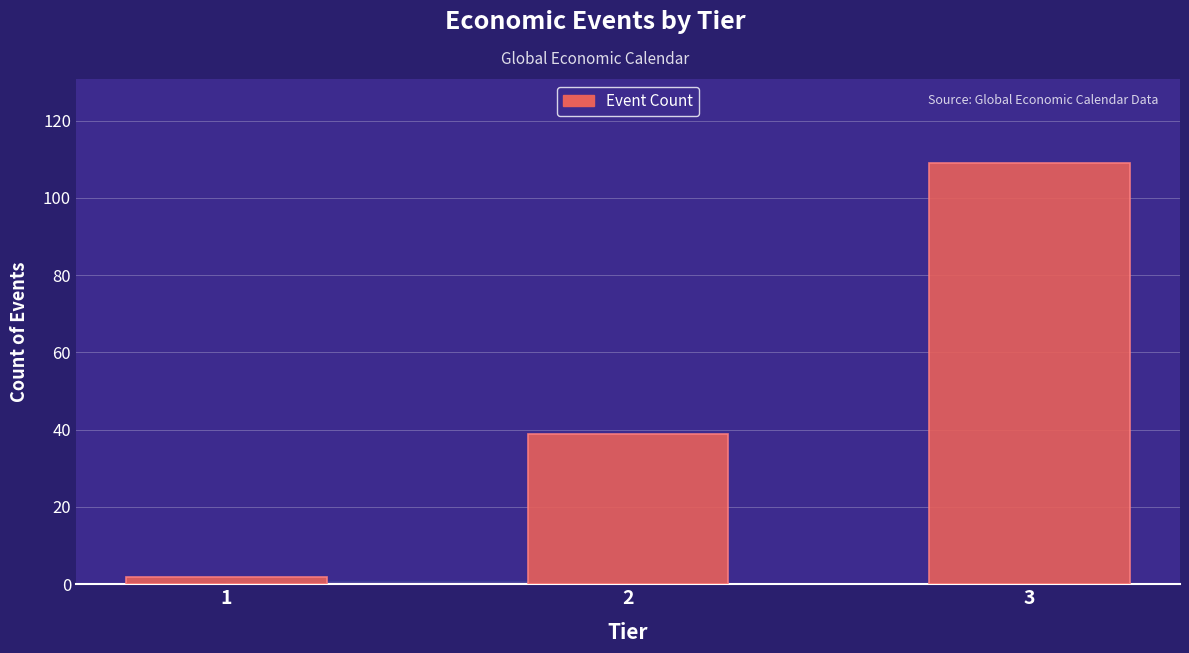

Reading left to right, extract all data points from this chart.

1=2	2=39	3=109